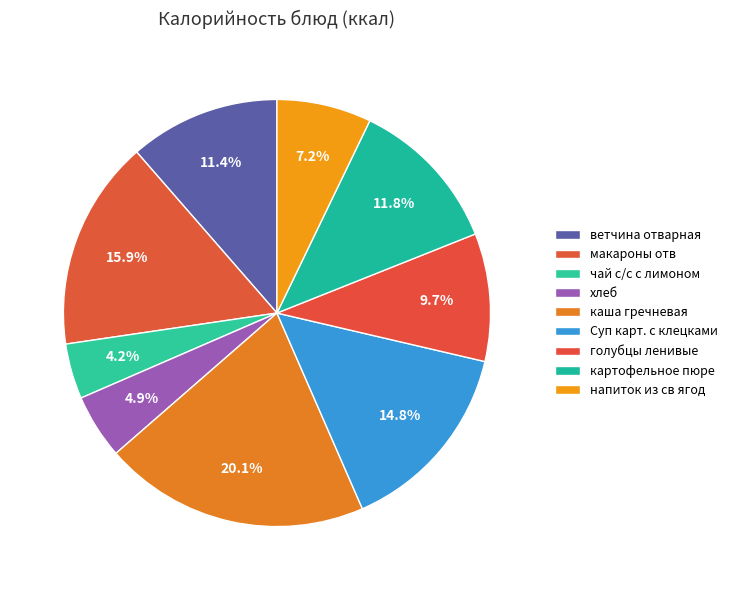

How many slices are in this pie chart?

9